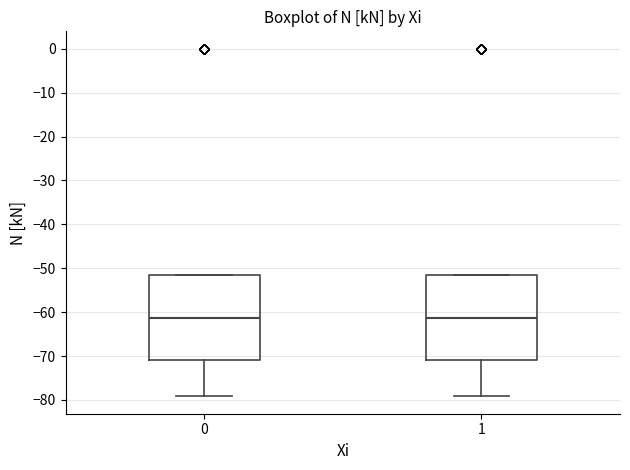

Reading left to right, read every box against the y-axis: the position of its median line, the range the box covers, and the ends of its whiskers. The values are not printed on the chart, so give them approximately, as read against the axis.

0: median -61, box -71 to -52, whiskers -79 to -52
1: median -61, box -71 to -52, whiskers -79 to -52